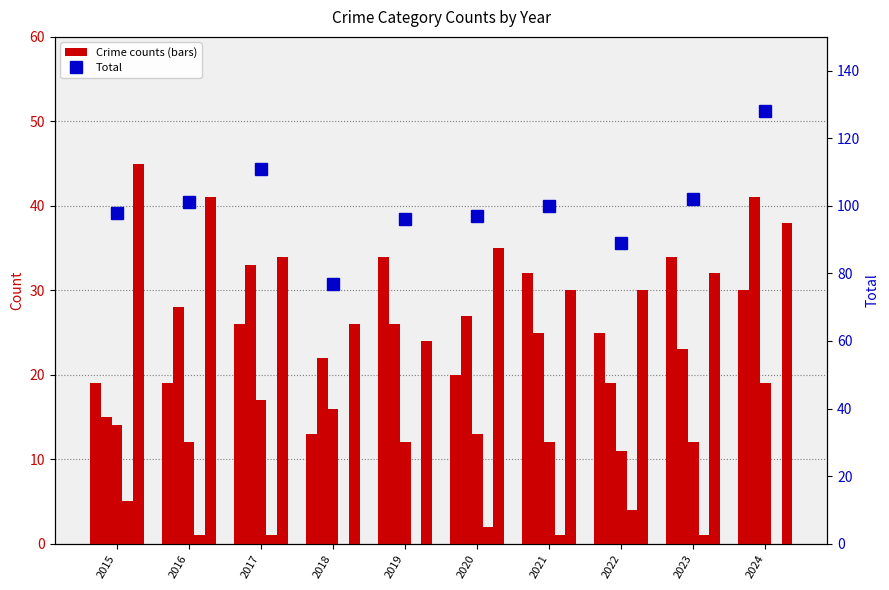

What value does the Total series have at 2024?

128